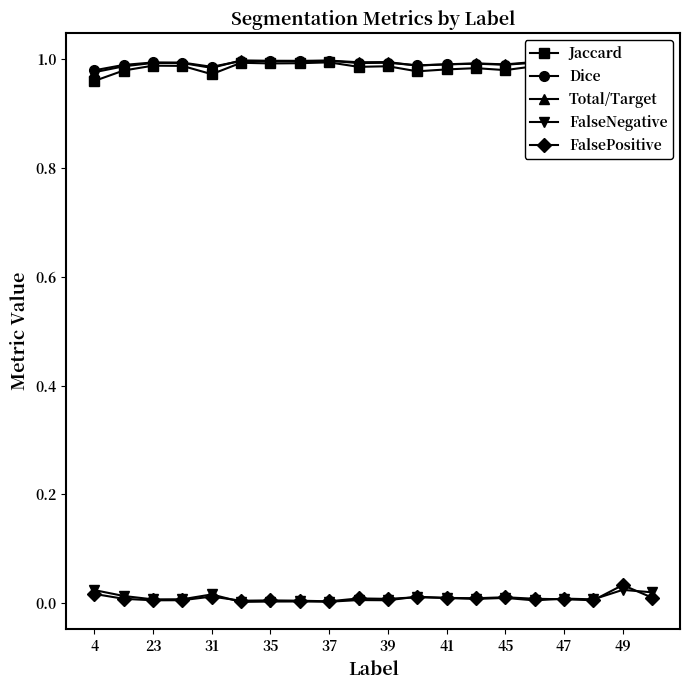

How many lines are shown in the chart?

5